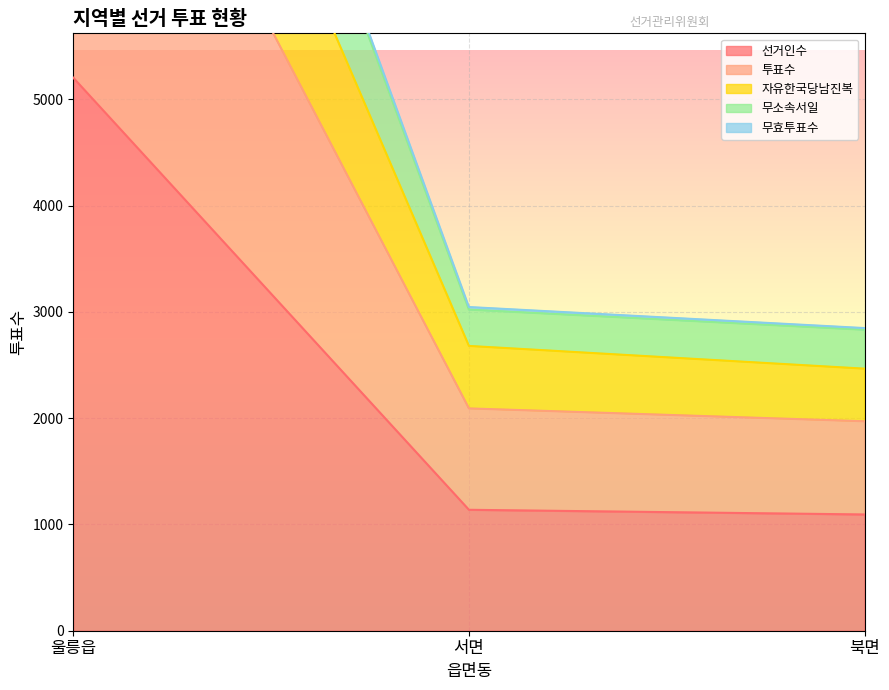

The 무효투표수 series shows 4115 at 울릉읍. True or false?

False